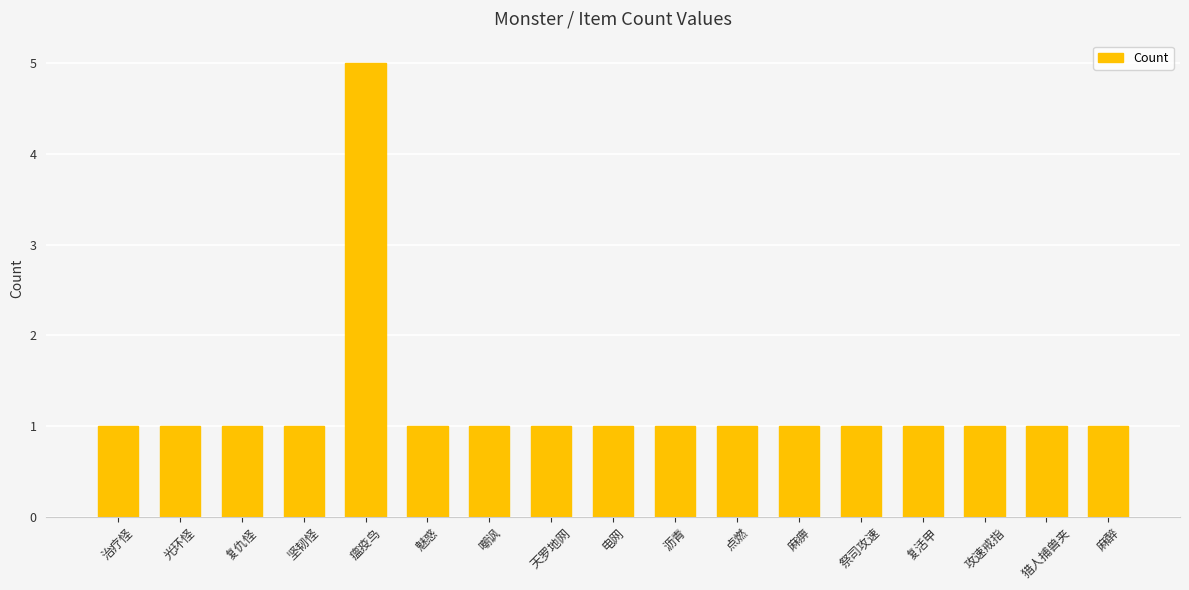

How many bars are there in total?

17